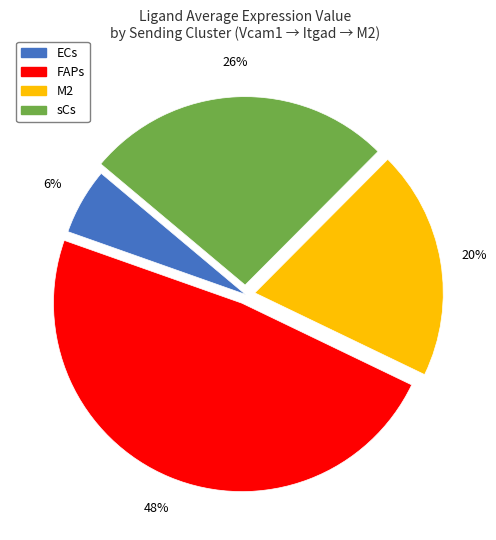

Rank the categories by value from highest to lowest.

FAPs, sCs, M2, ECs